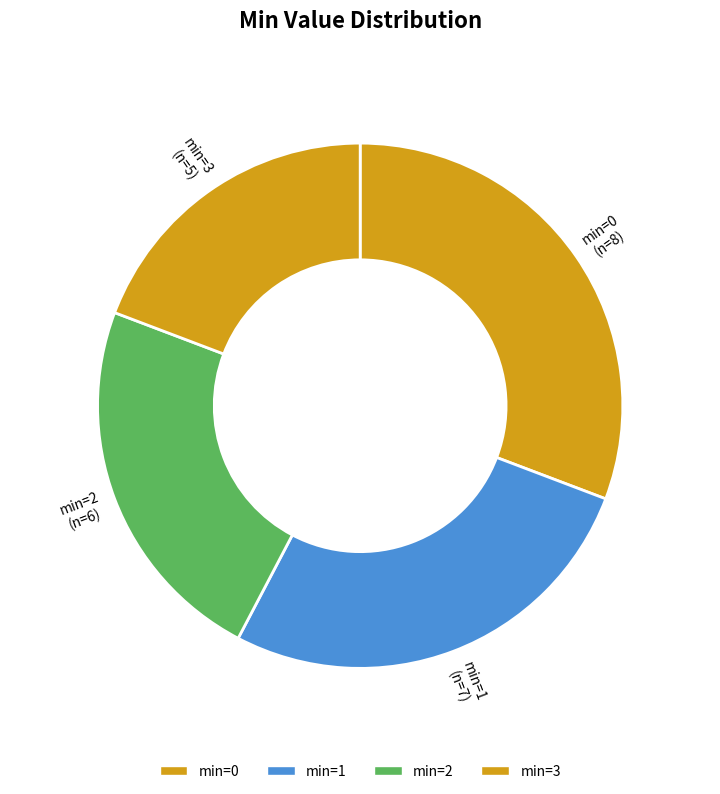

To the nearest percent, what is the difference between the largest and smallest slice percentages?

12%